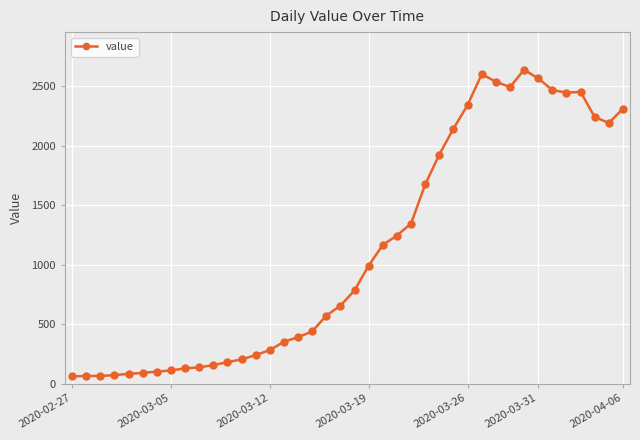

What is the minimum value shown in the chart?

61